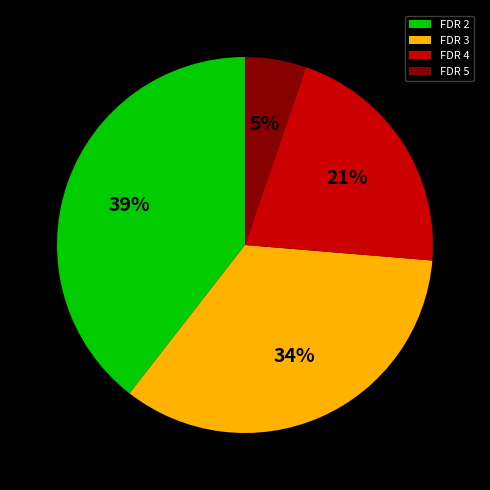

Between FDR 4 and FDR 5, which is larger?

FDR 4